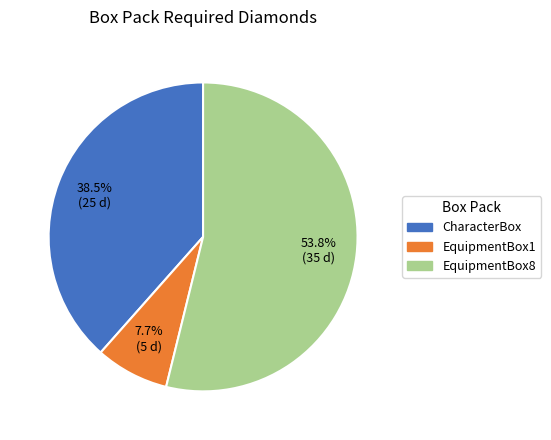

Which category accounts for the majority?

EquipmentBox8